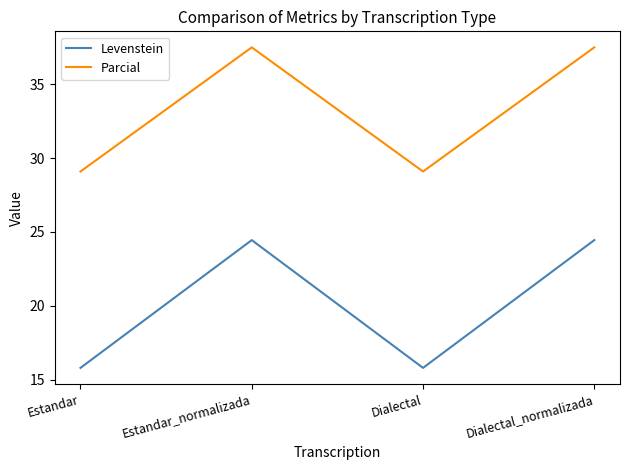

What are all the series names shown in the legend?

Levenstein, Parcial